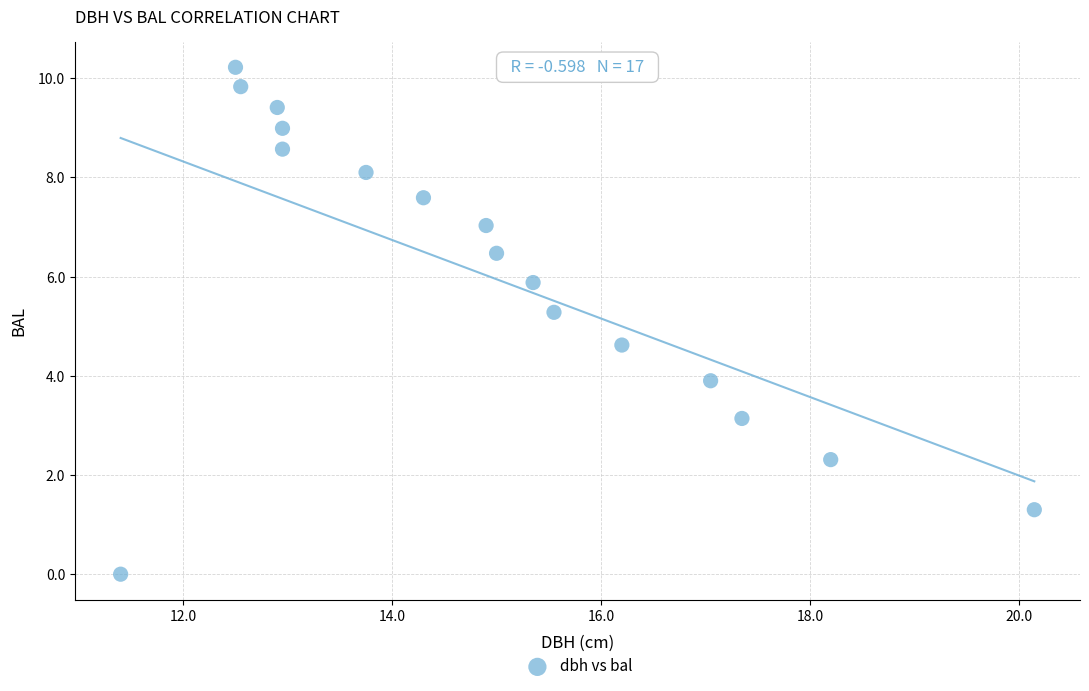

What is the range of X values (max minus min)?

8.7